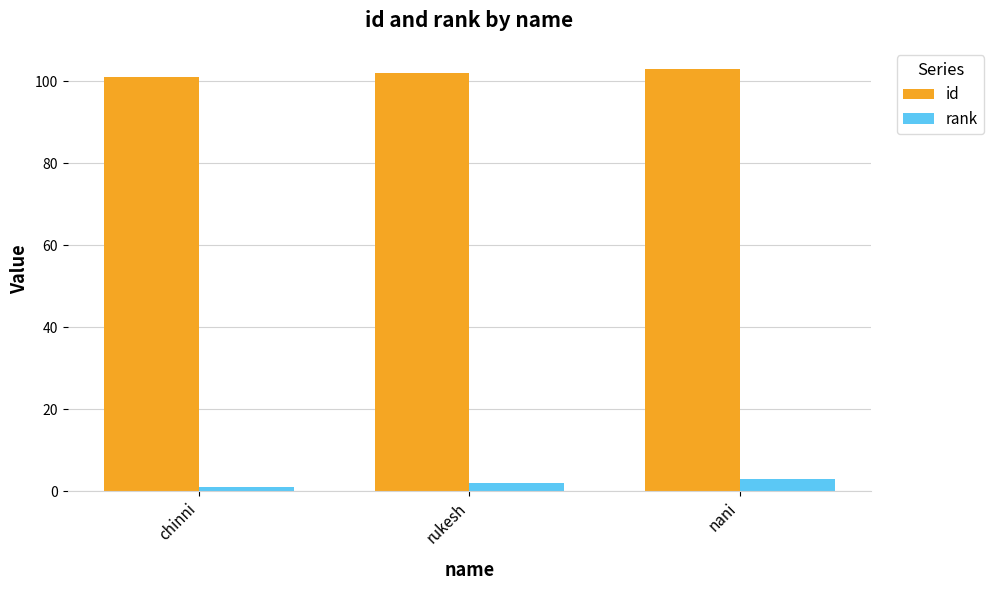

Reading left to right, extract all data points from this chart.

id: 101	102	103
rank: 1	2	3